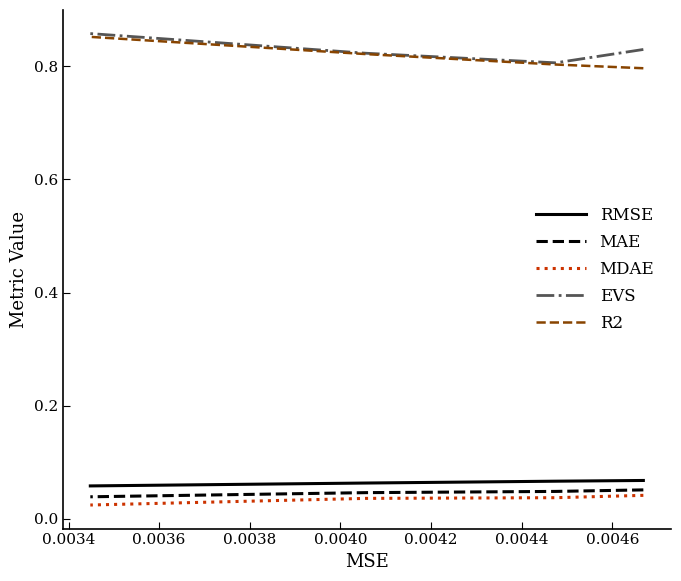

Which series has the largest range (max minus min)?

R2